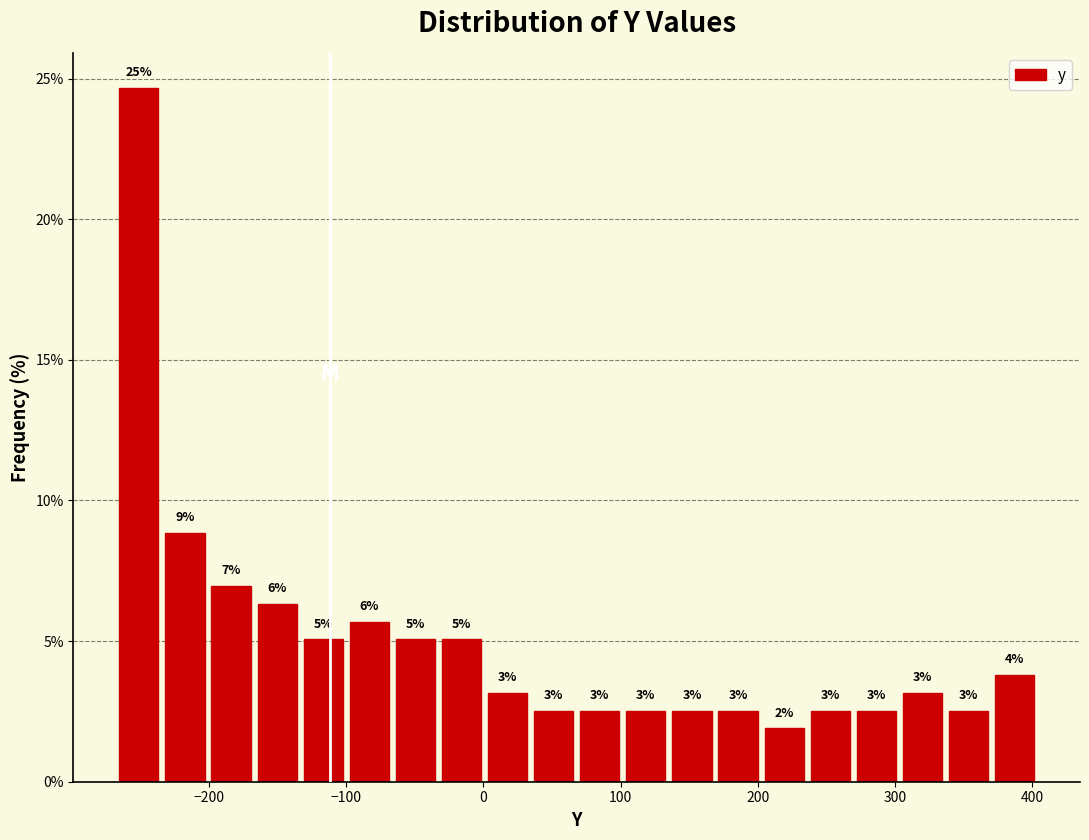

Around what value on the x-axis is the tallest bar? Give the approximate position of its centre, as read against the axis.

-250